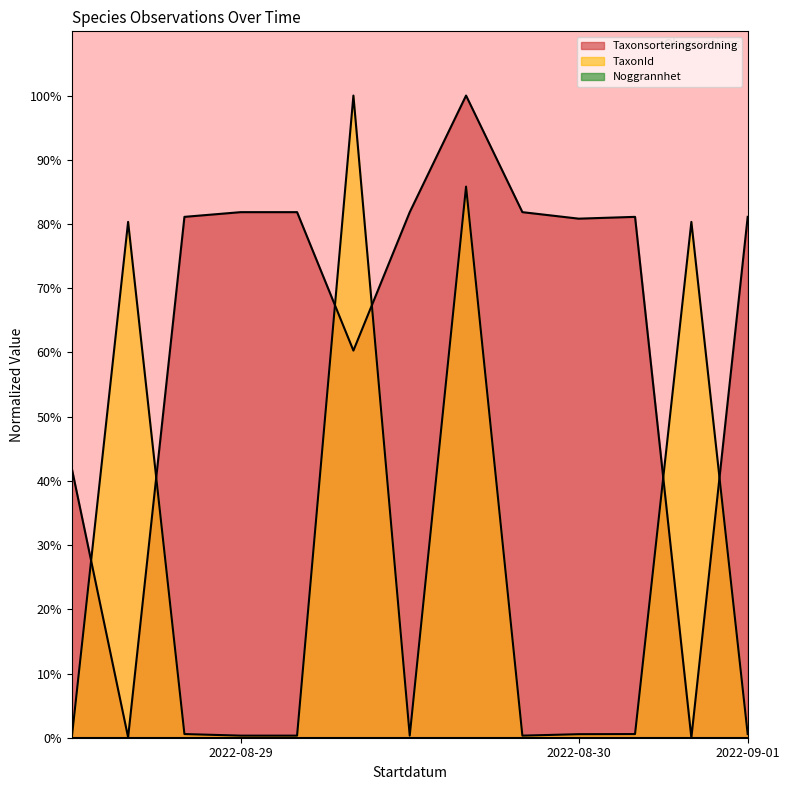

What is the maximum value shown in the chart?

100.0